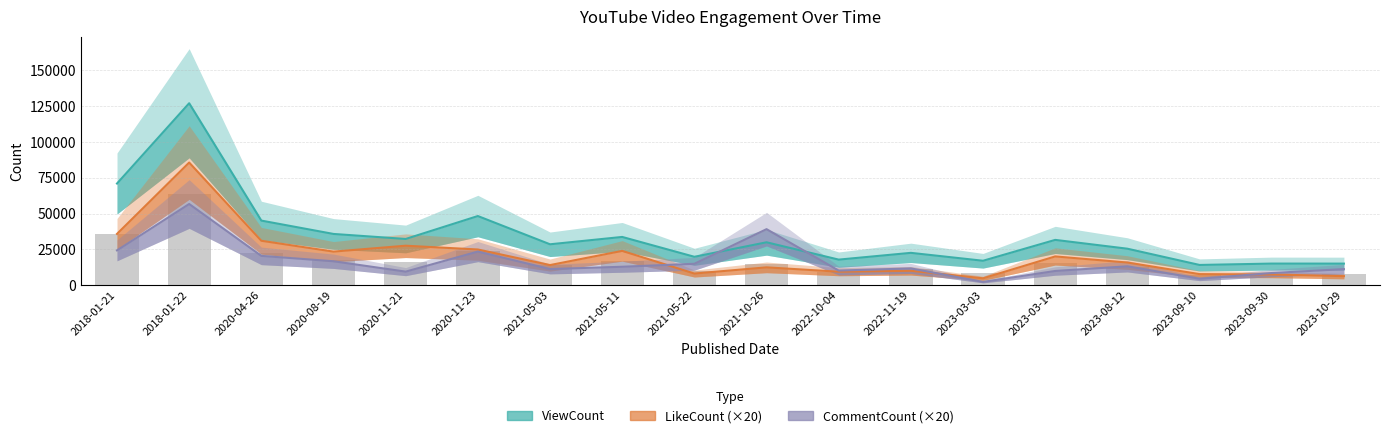

Where does the ViewCount series first go above 29931?

2018-01-21